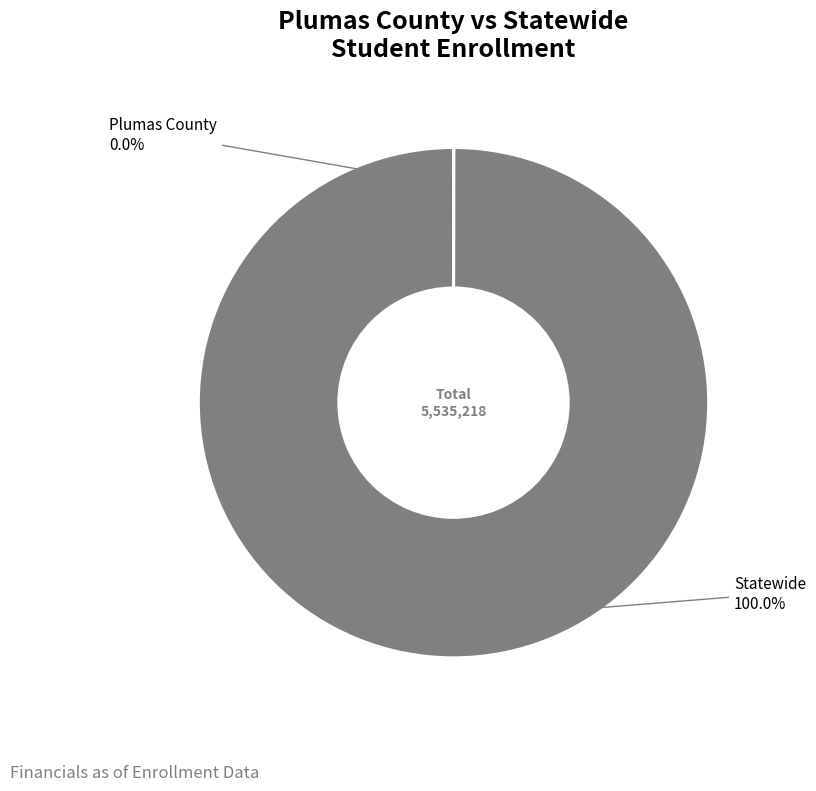

Does any single category account for the majority?

Yes